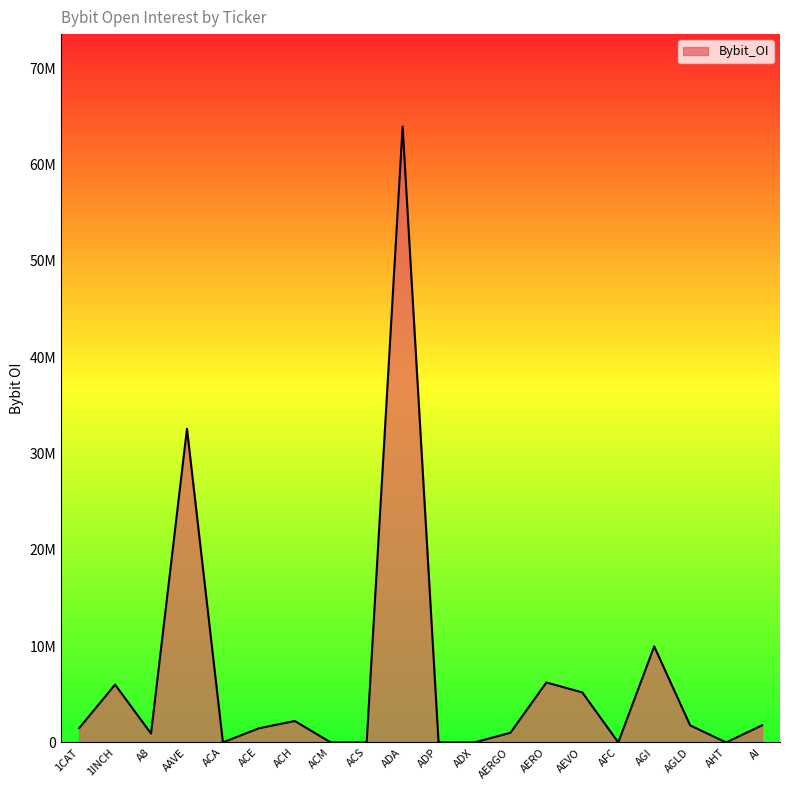

Does the chart display data point markers on the line(s)?

No